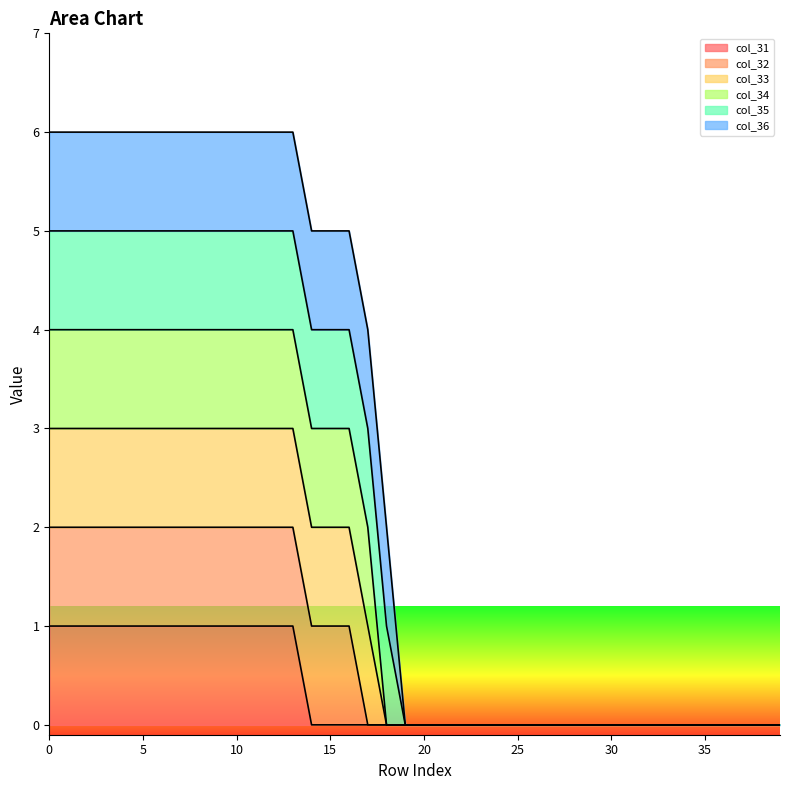

The col_34 series shows 2 at 7. True or false?

False